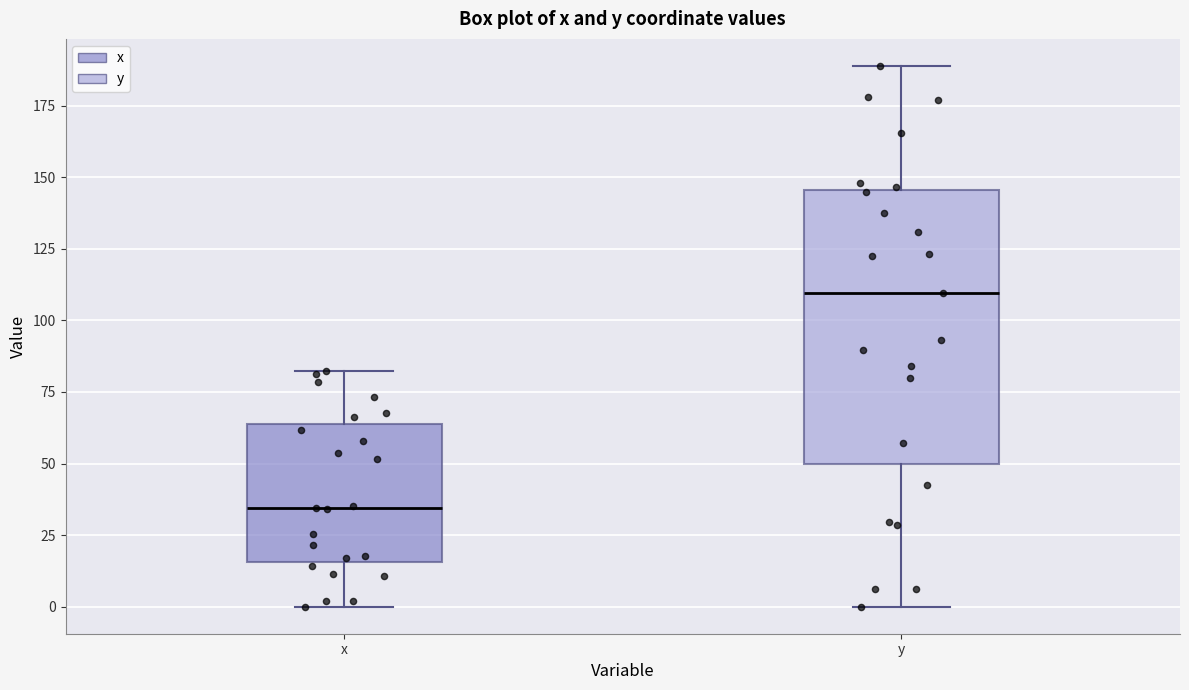

Where is the upper edge of the box for y on the y-axis? The values are not printed on the chart, so give them approximately, as read against the axis.

145